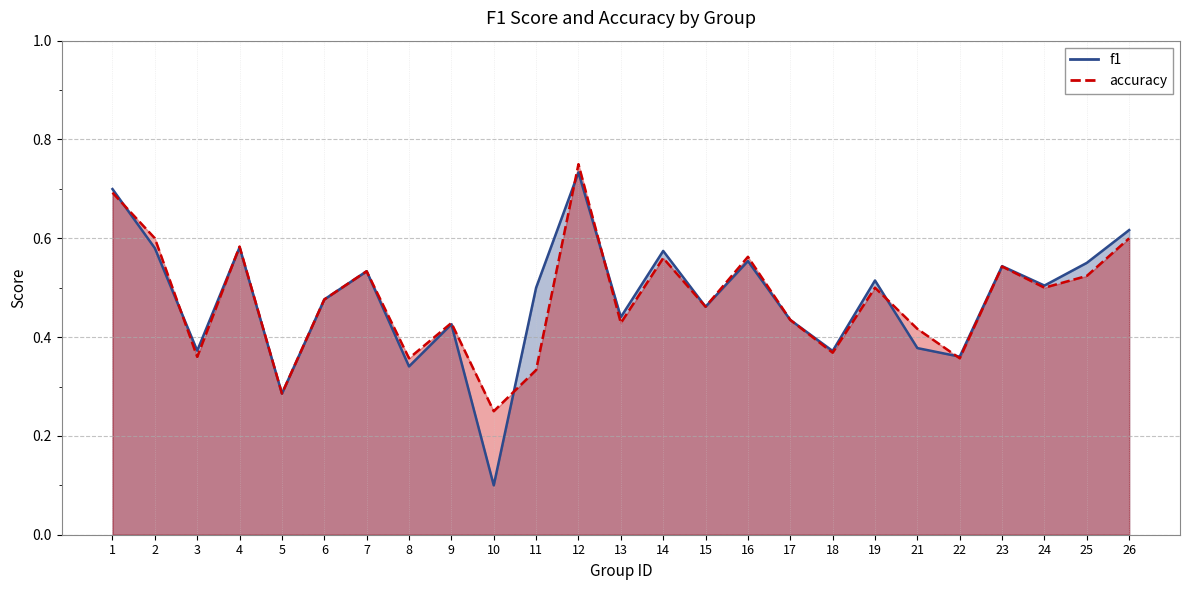

What is the difference between the second highest and second lowest values in the accuracy series?

0.4